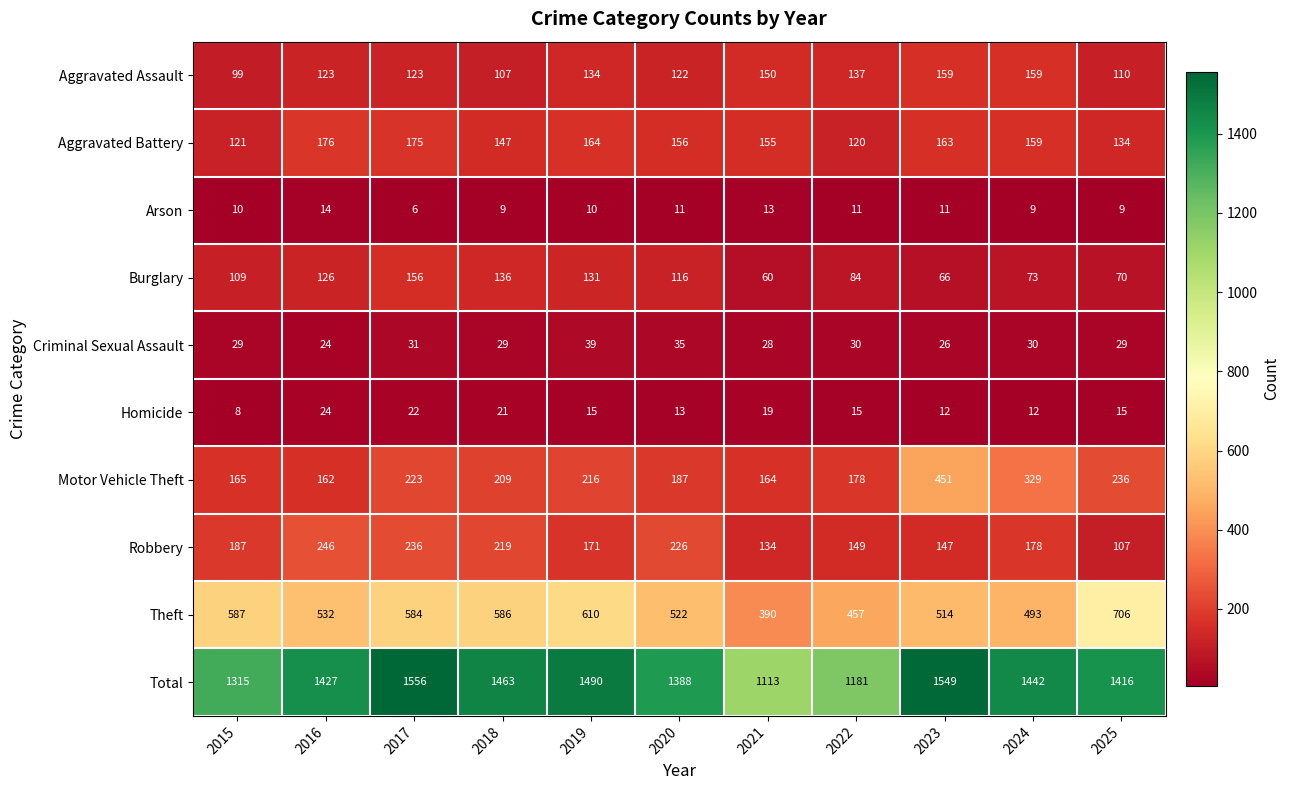

What is the difference between the second highest and minimum values in the Burglary series?

76